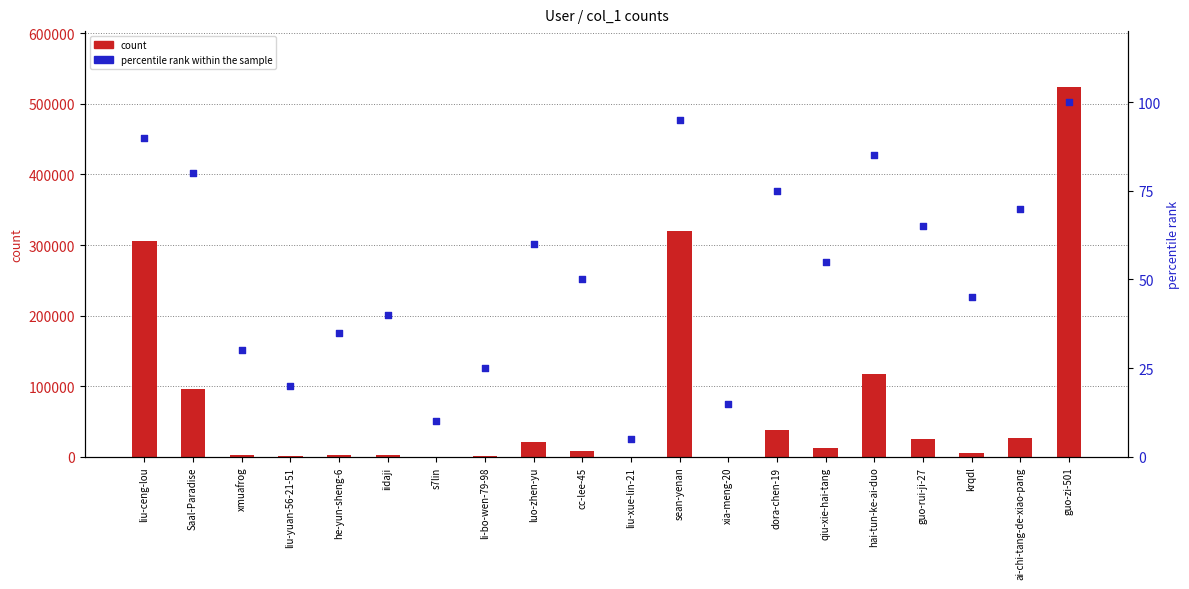

What is the total value across all series at liu-xue-lin-21?

61.0